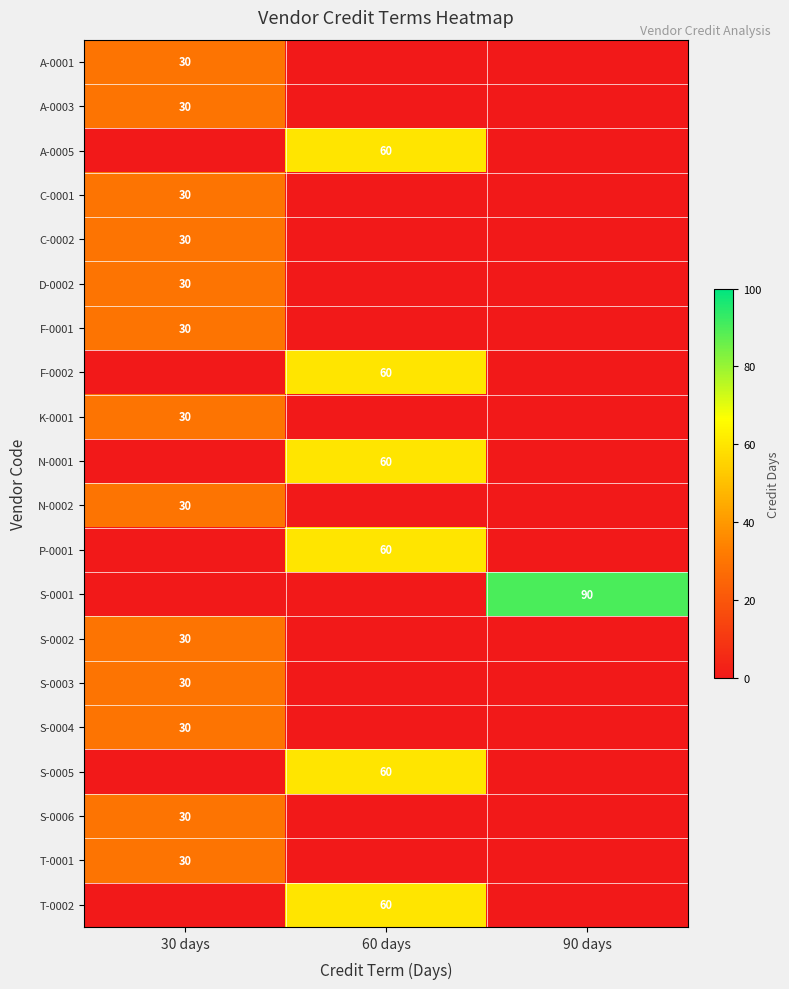

True or false: A-0001 has a value of 17 at 30 days.

False